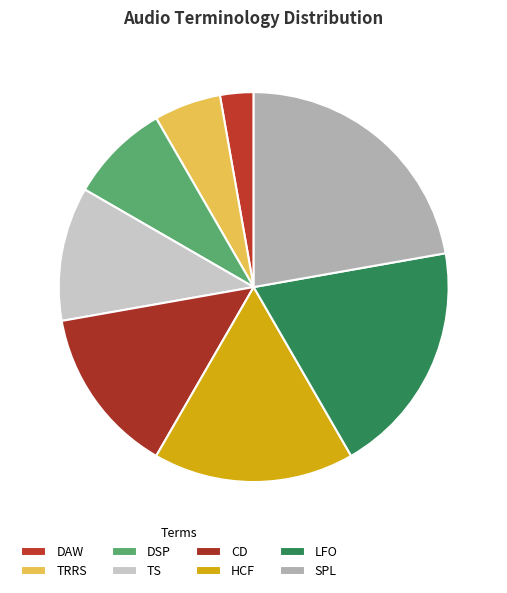

What is the change in value from DSP to CD?

+2